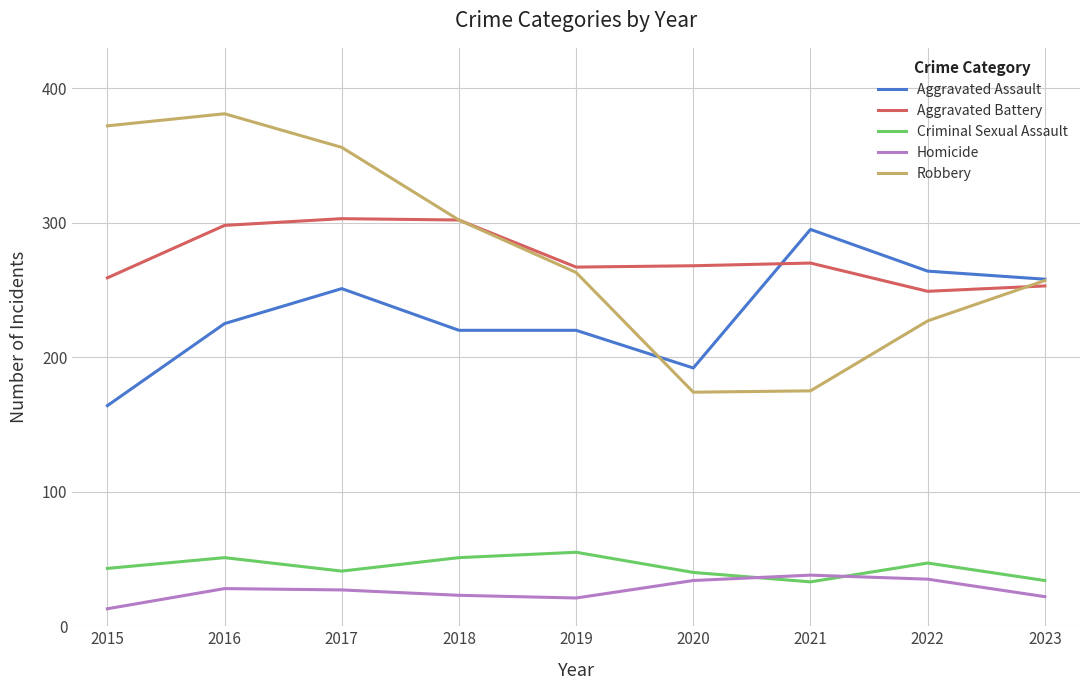

How many lines are shown in the chart?

5